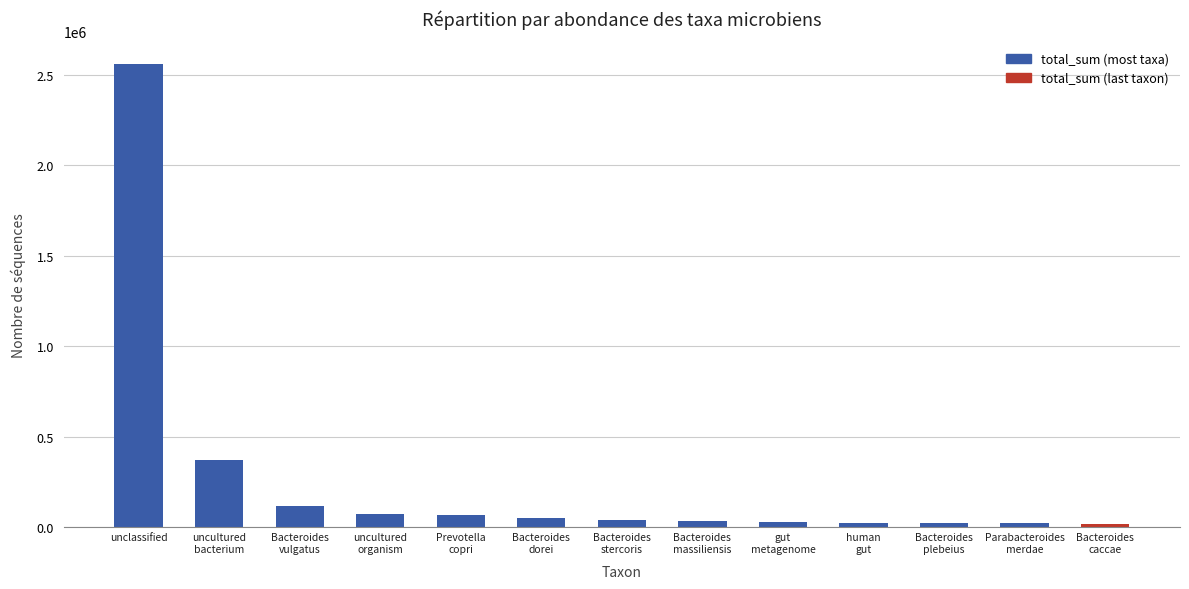

What is the label of the 13th bar from the right?

unclassified